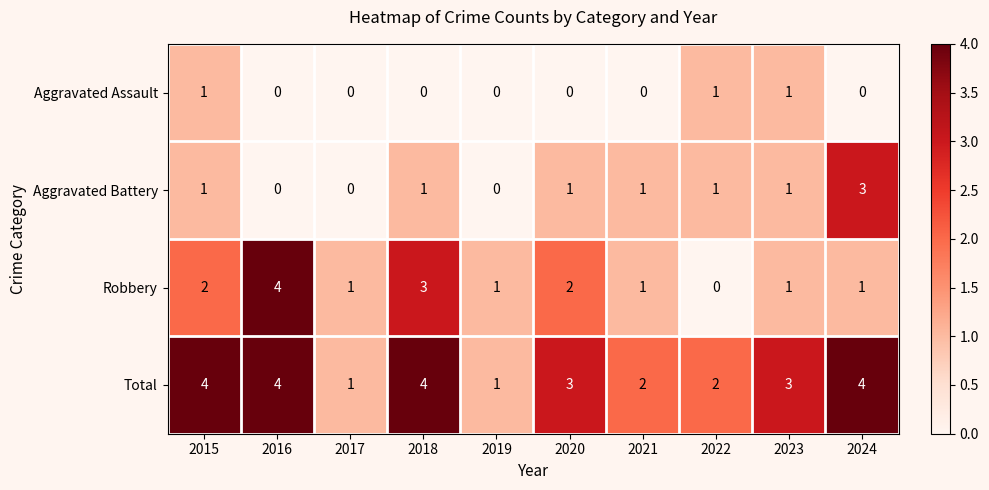

What is the total value across all series at 2021?

4